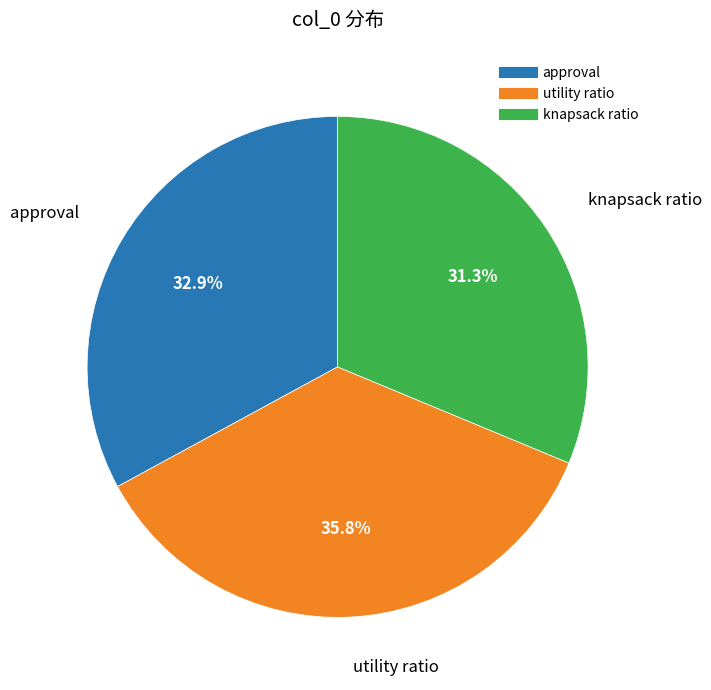

Count the number of slices in the pie.

3